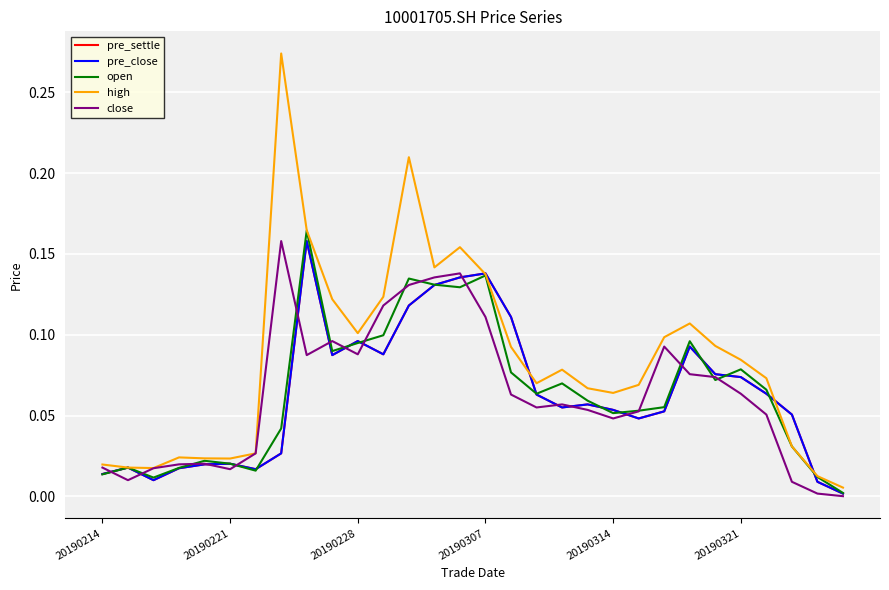

Does the chart have visible grid lines?

Yes